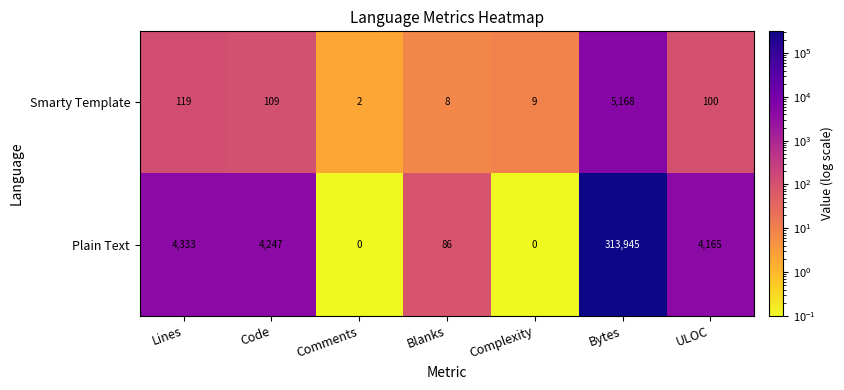

The value of Plain Text at Bytes is 559481. True or false?

False